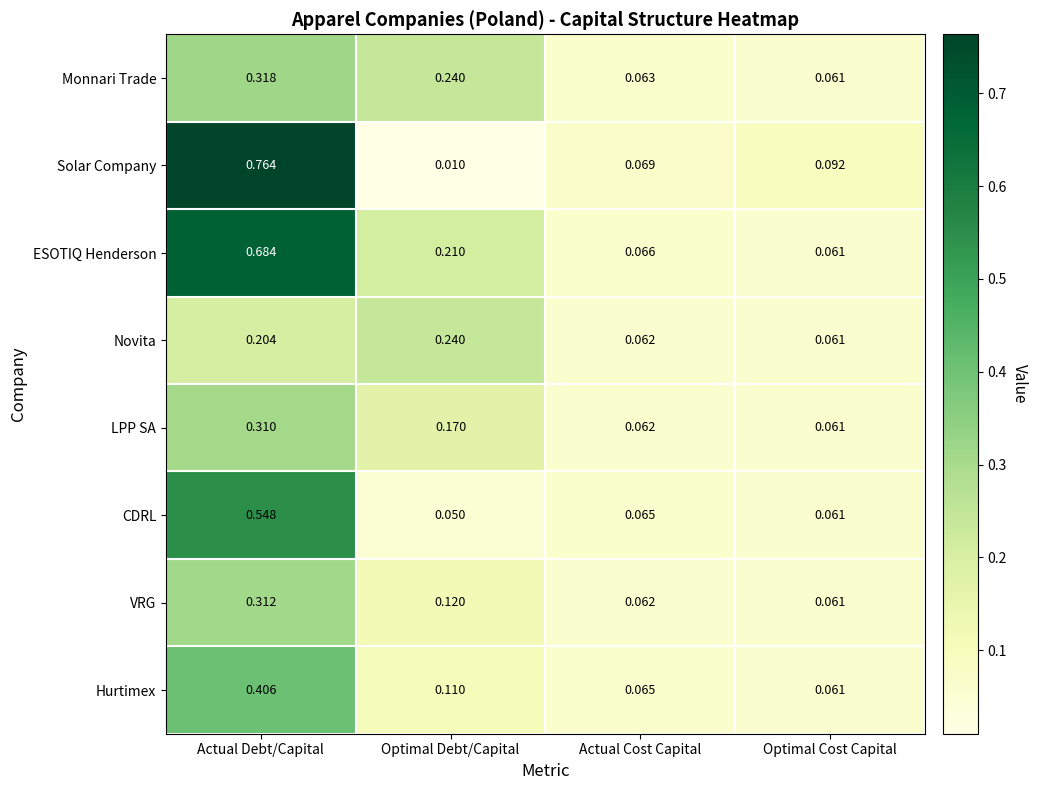

Which series changed the most between Actual Debt/Capital and Optimal Debt/Capital?

Solar Company